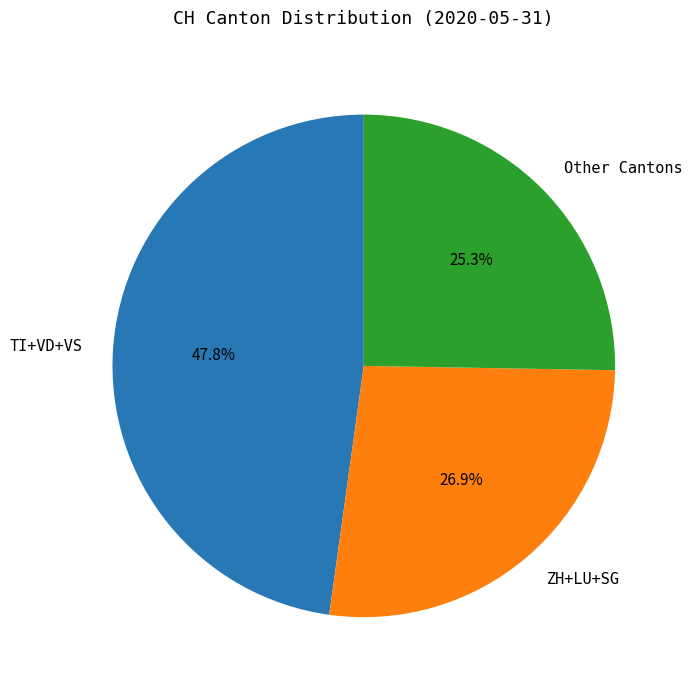

Approximately how many times larger is the value at Other Cantons compared to ZH+LU+SG?

0.9